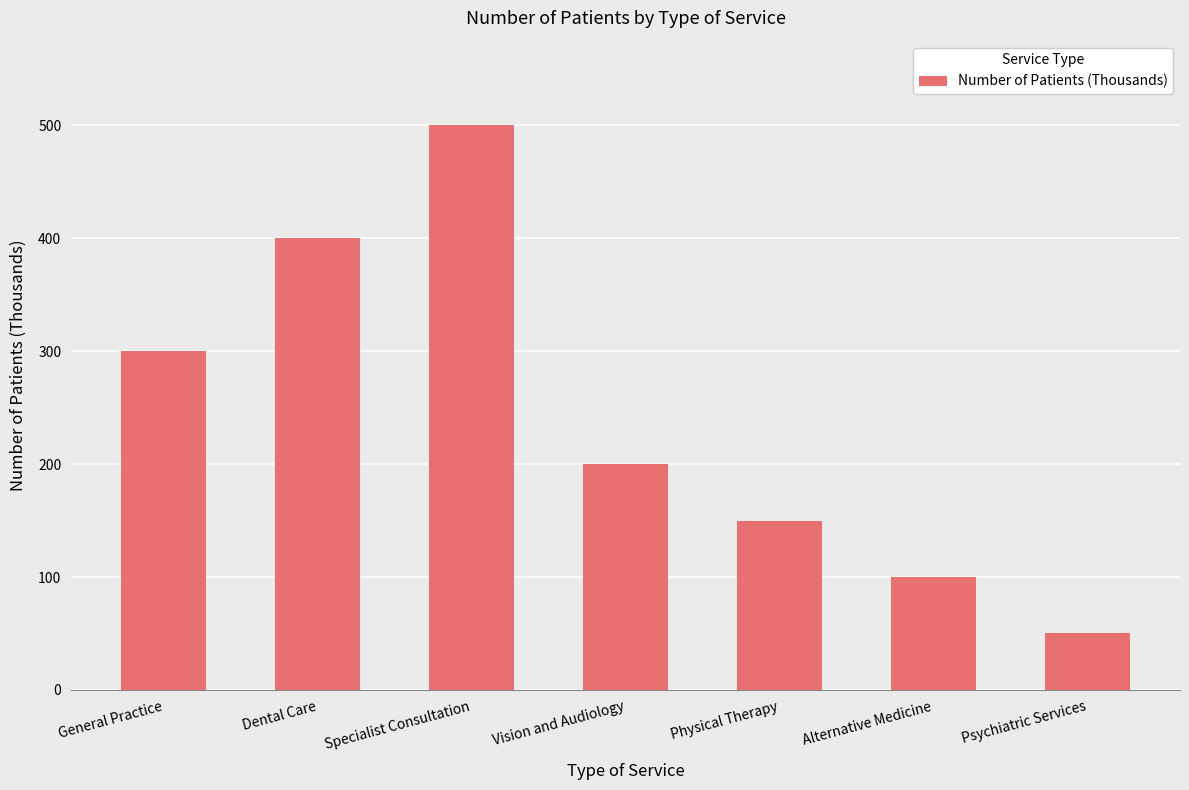

The value at Physical Therapy is 150. True or false?

True